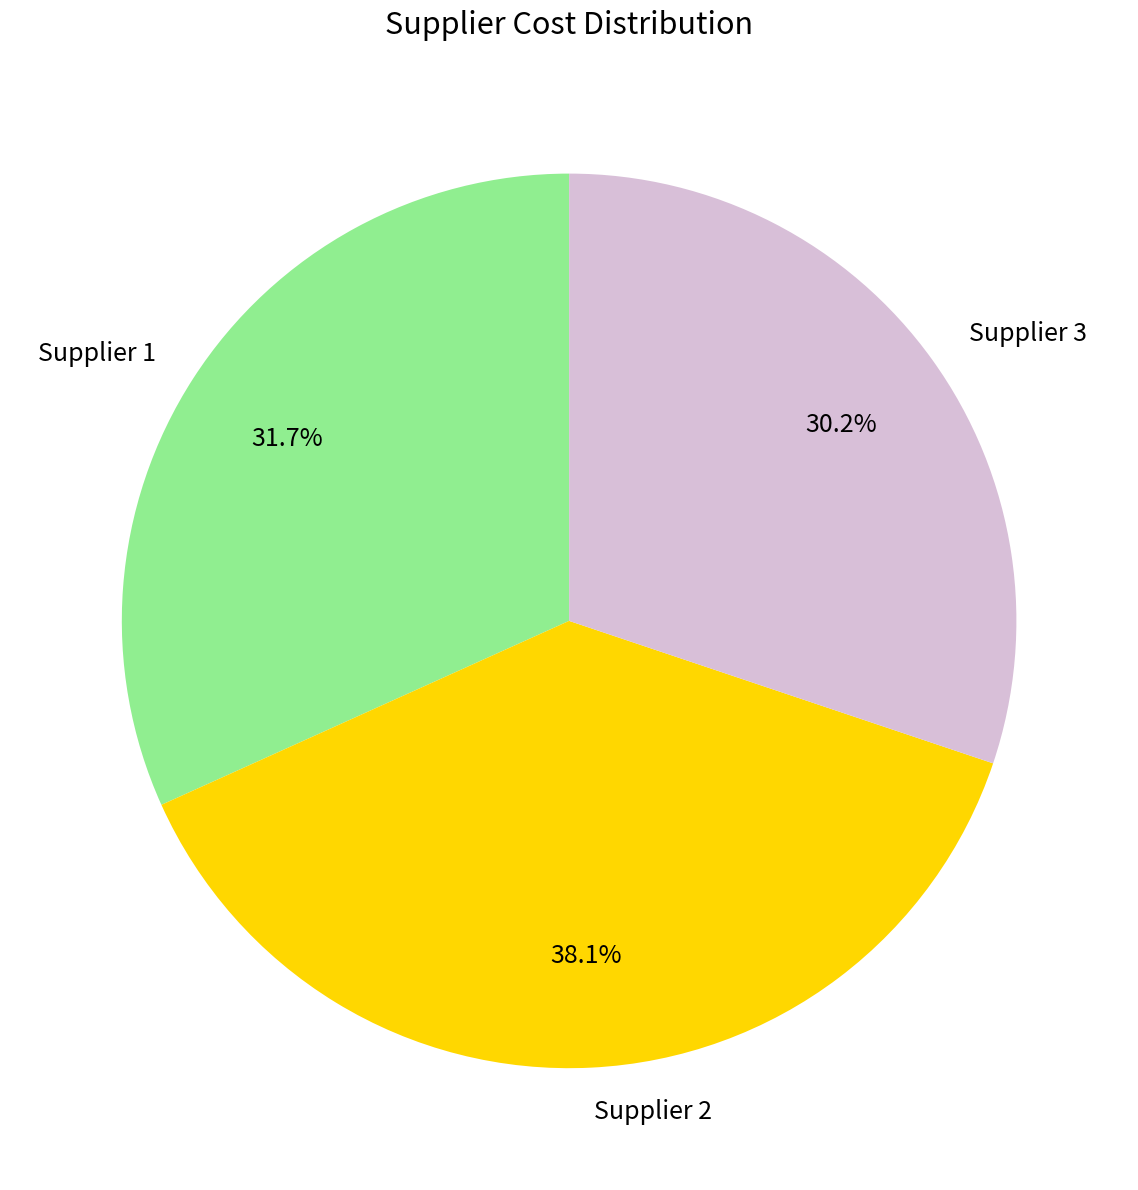

What is the smallest slice in the pie chart?

Supplier 3